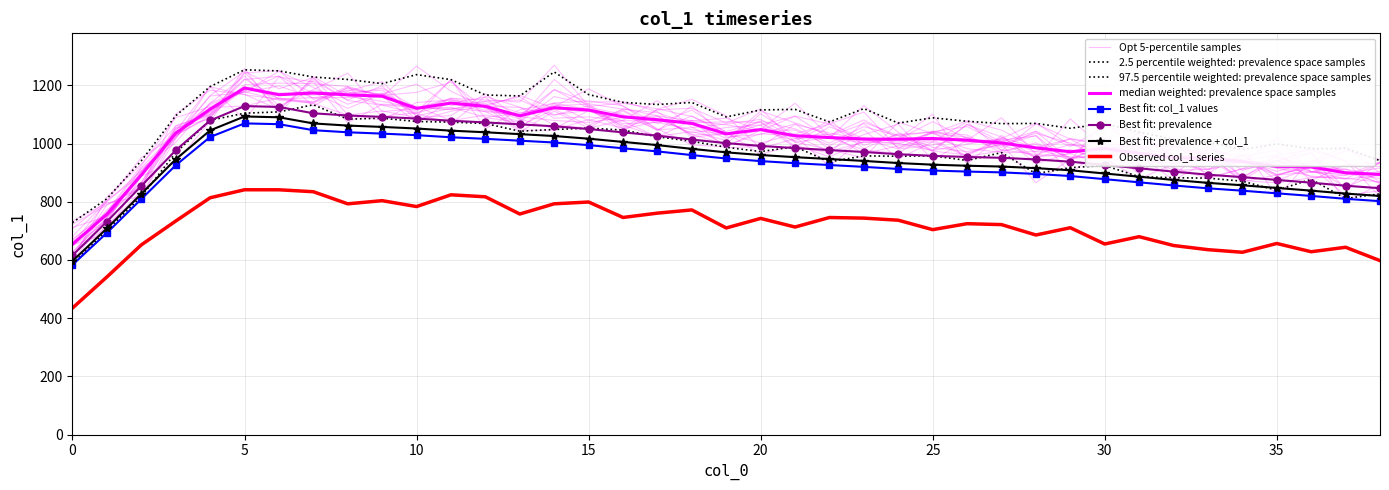

What is the difference between the maximum and minimum values?

486.0